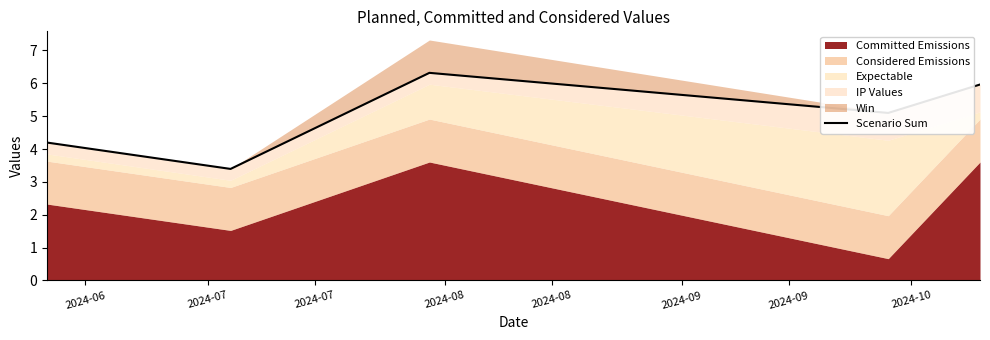

The value at 2024-06 is 4.2. True or false?

True